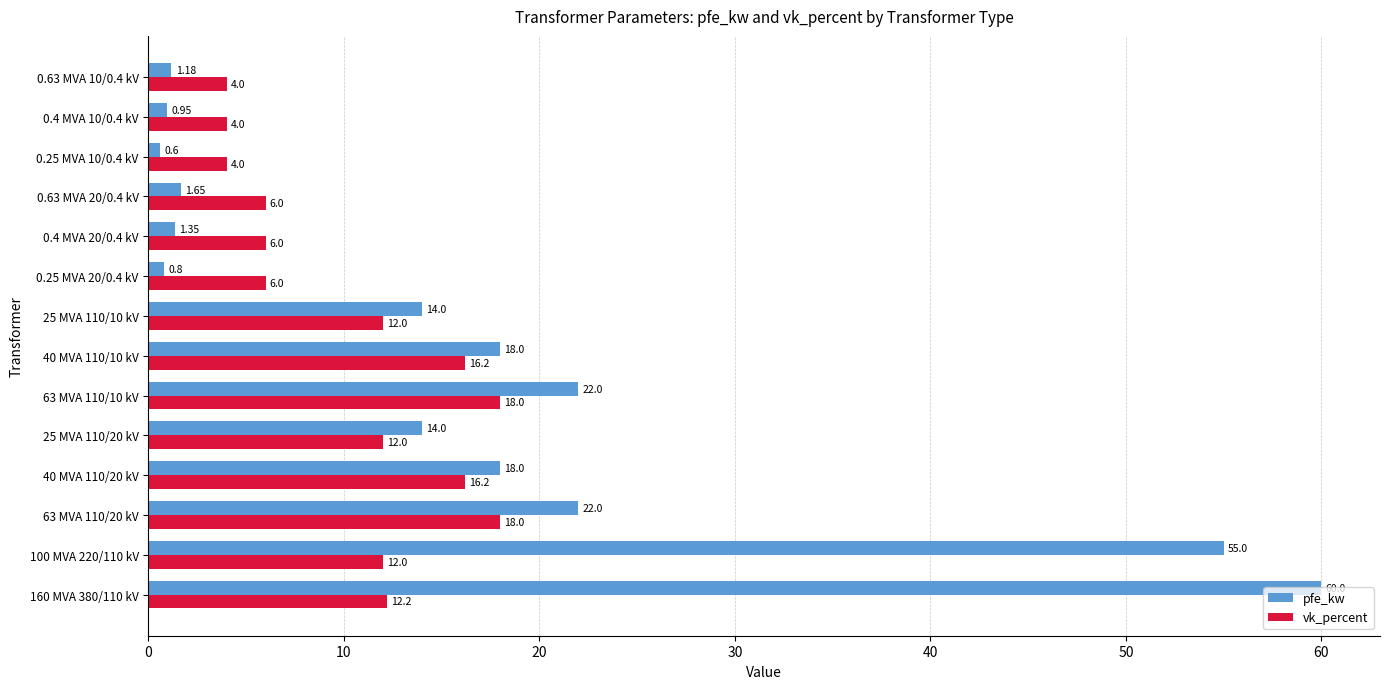

What is the difference between the maximum and minimum values in the vk_percent series?

14.0